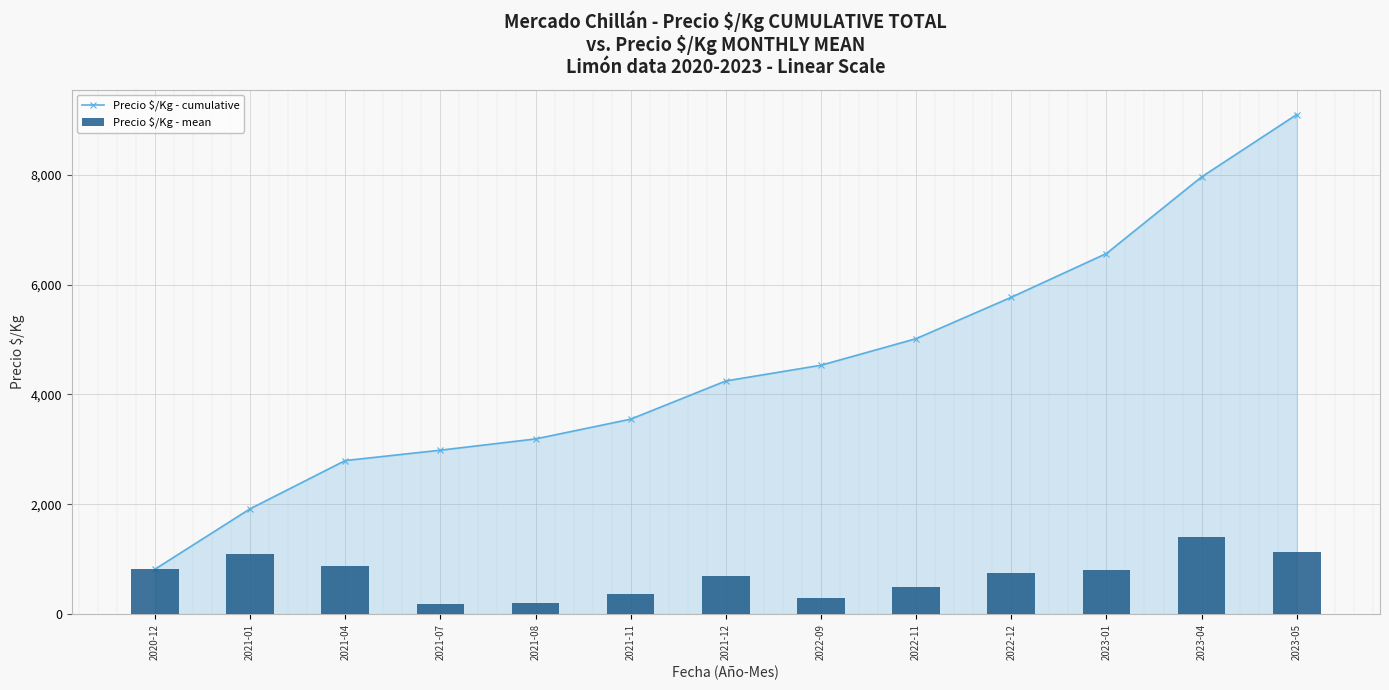

What is the sum of the Precio $/Kg - cumulative values at 2021-04 and 2021-08?

5984